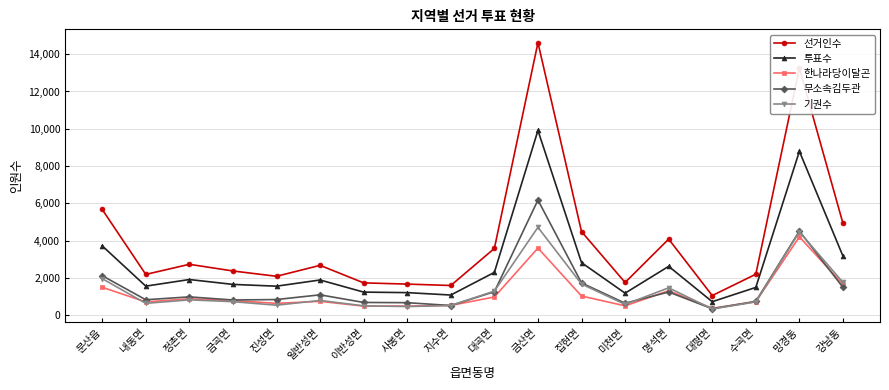

What are all the series names shown in the legend?

선거인수, 투표수, 한나라당이달곤, 무소속김두관, 기권수